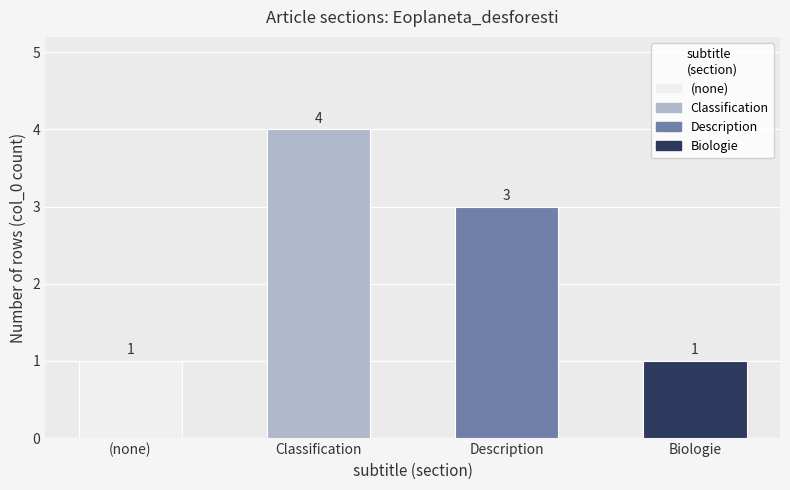

Between (none) and Classification, which is larger?

Classification